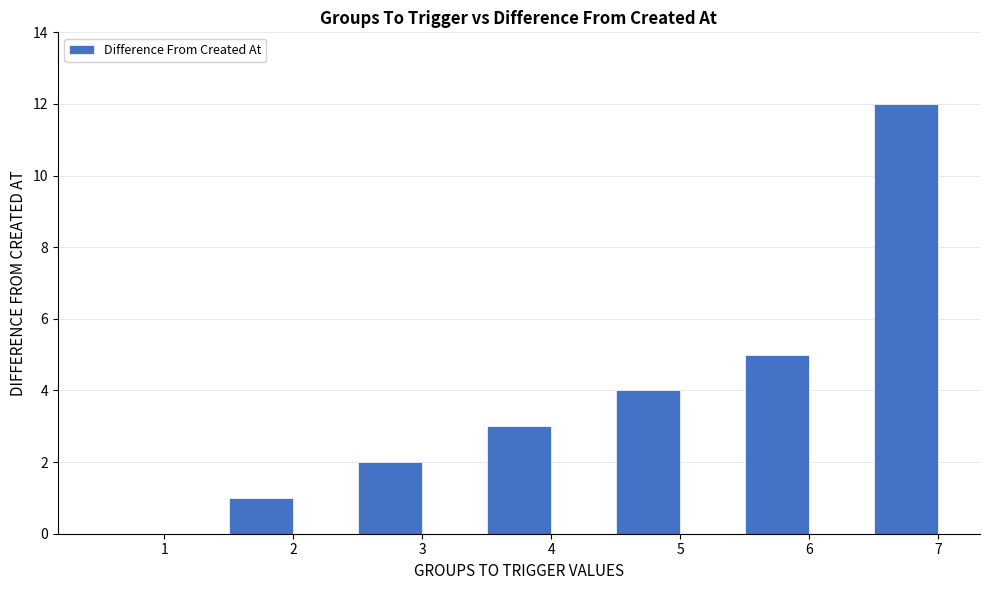

Between 4 and 3, which is larger?

4